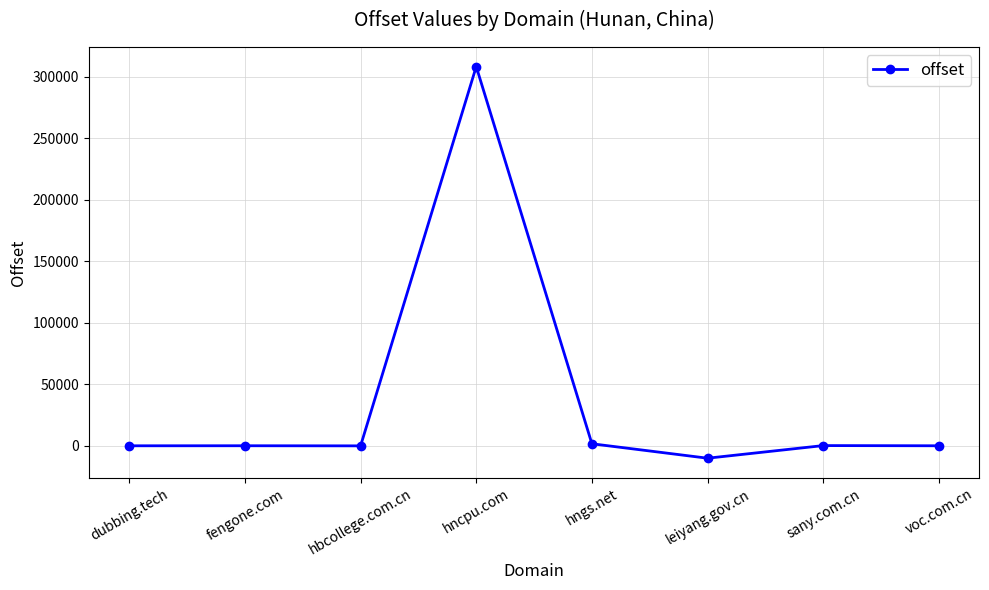

What is the label of the 2nd point from the left?

fengone.com